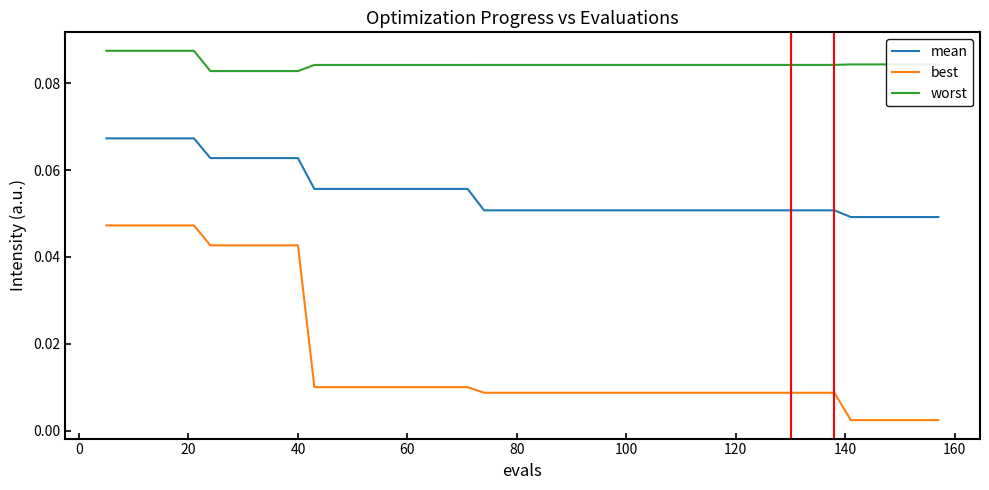

Rank the series by their maximum value, from lowest to highest.

best, mean, worst